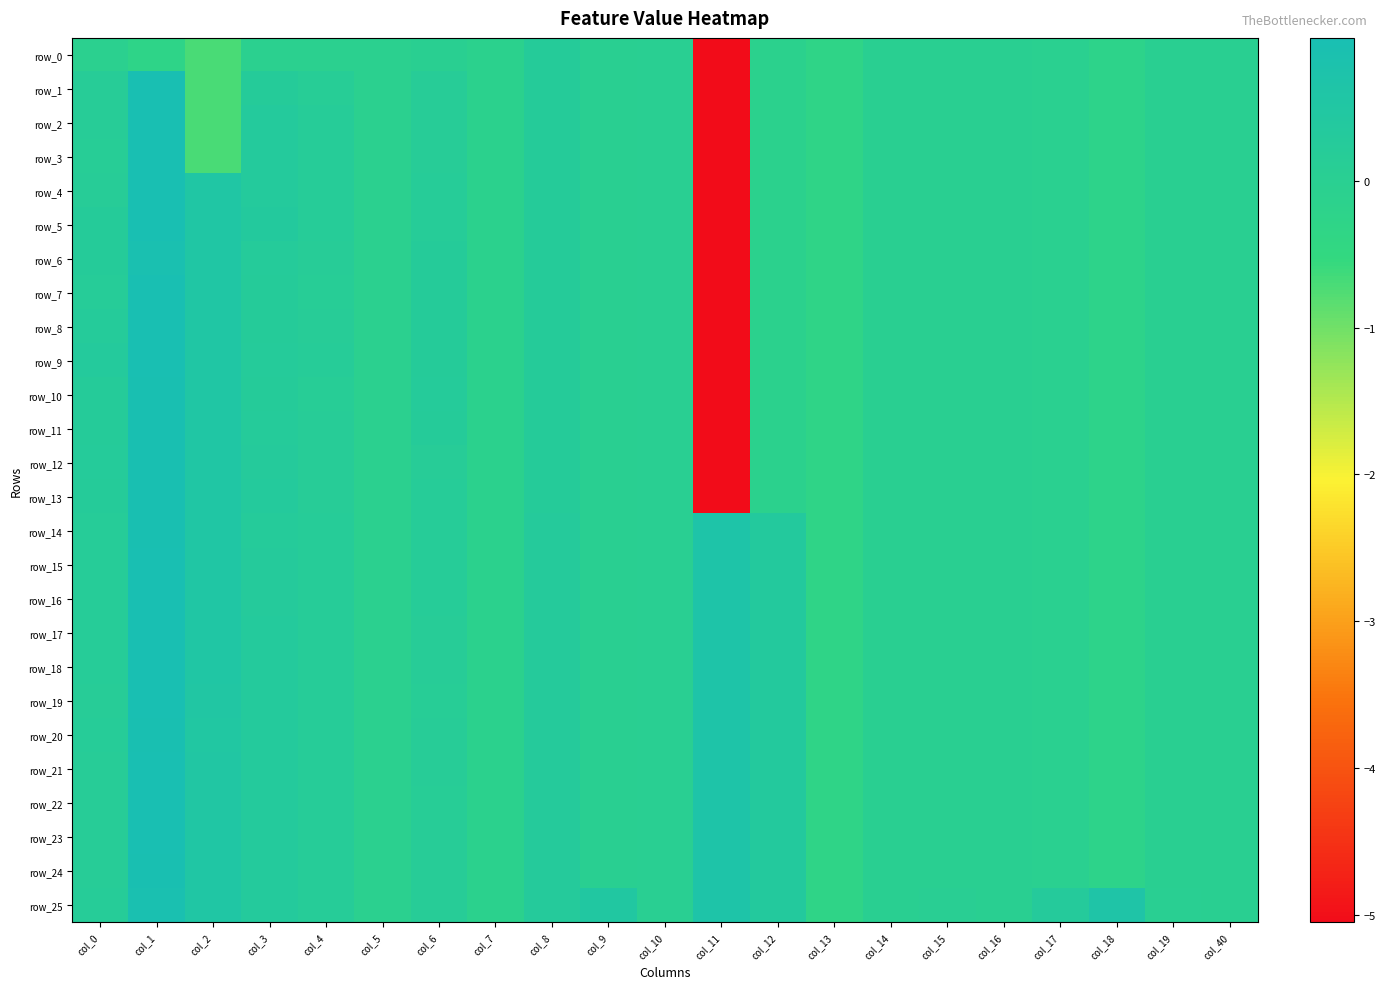

The value of row_18 at col_12 is 0.2. True or false?

False